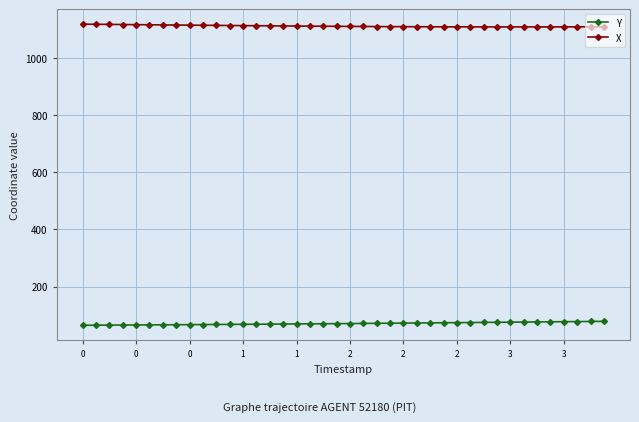

What is the average value of the Y series?

70.7